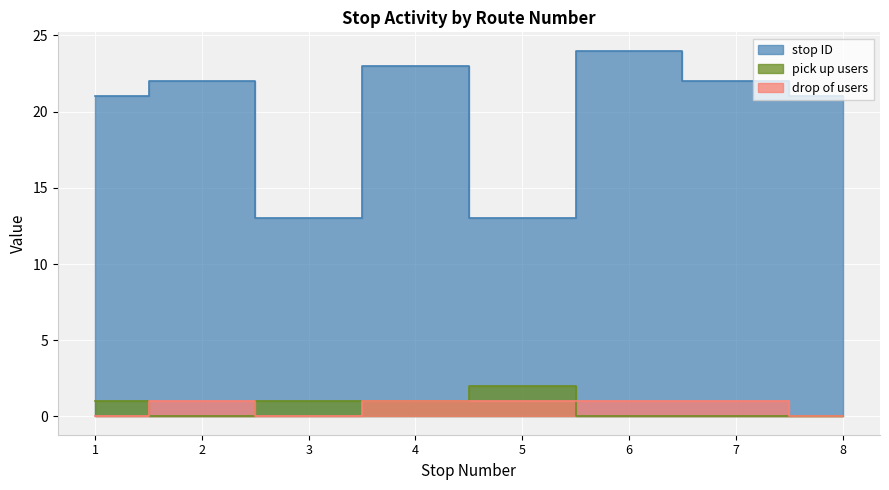

Is it true that stop ID equals 24 at 6?

True